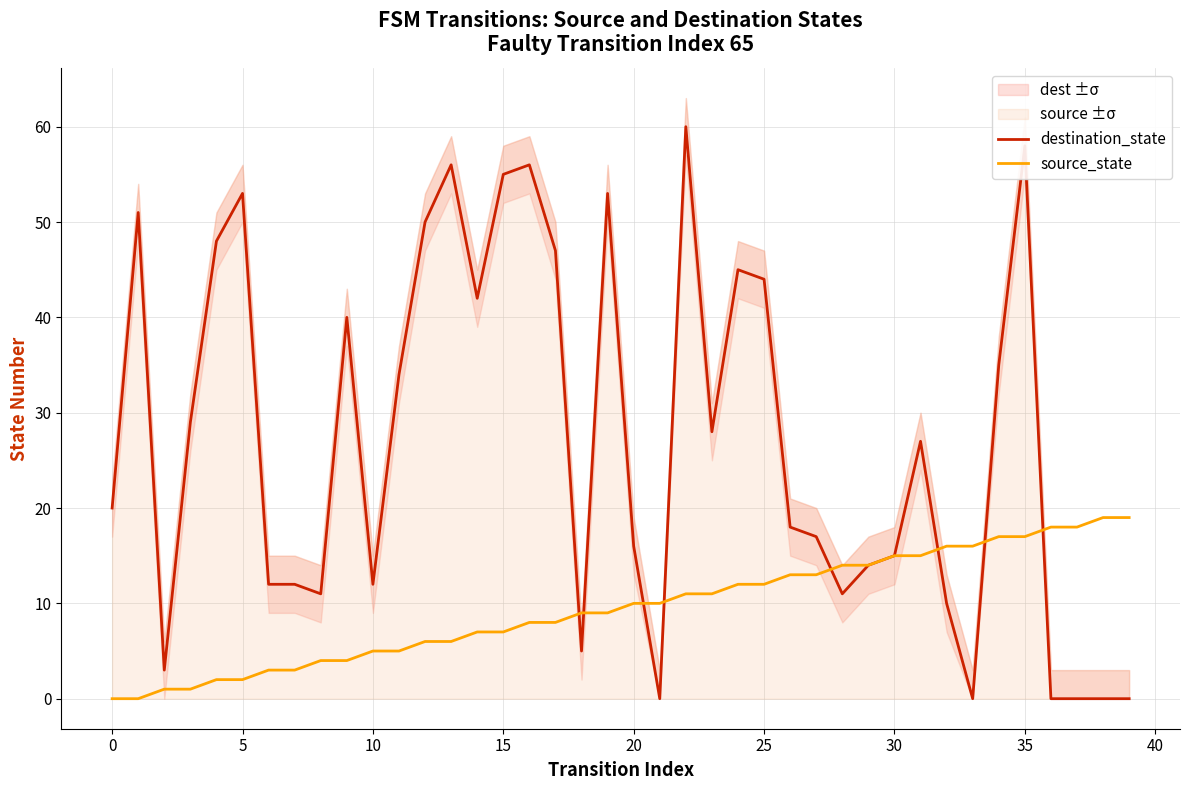

Is it true that source_state equals -11 at 0?

False